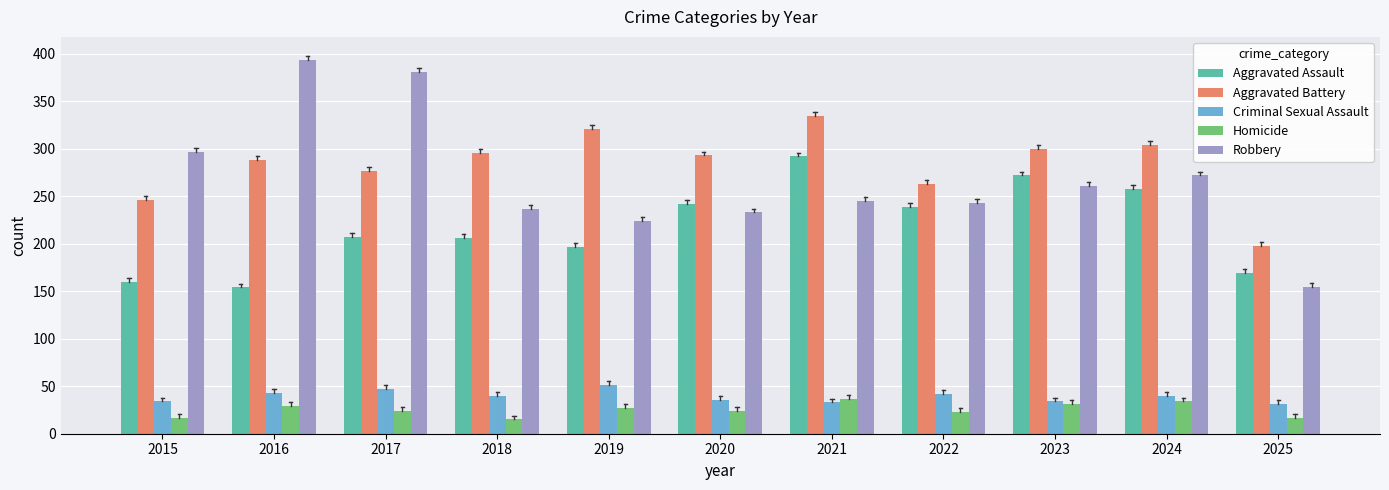

What is the difference between the maximum and second lowest values in the Aggravated Battery series?

89